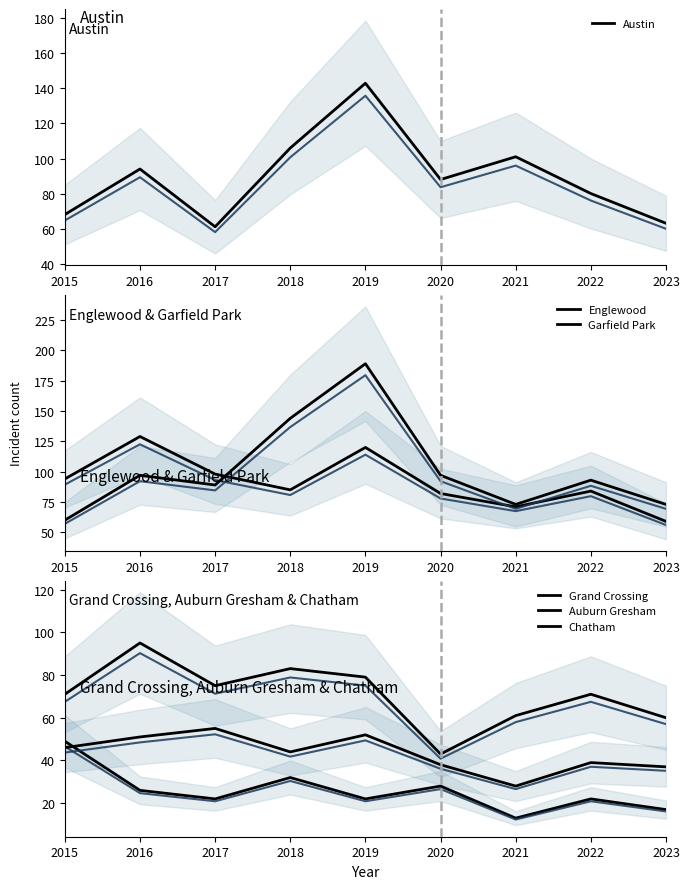

Does the chart display data point markers on the line(s)?

No